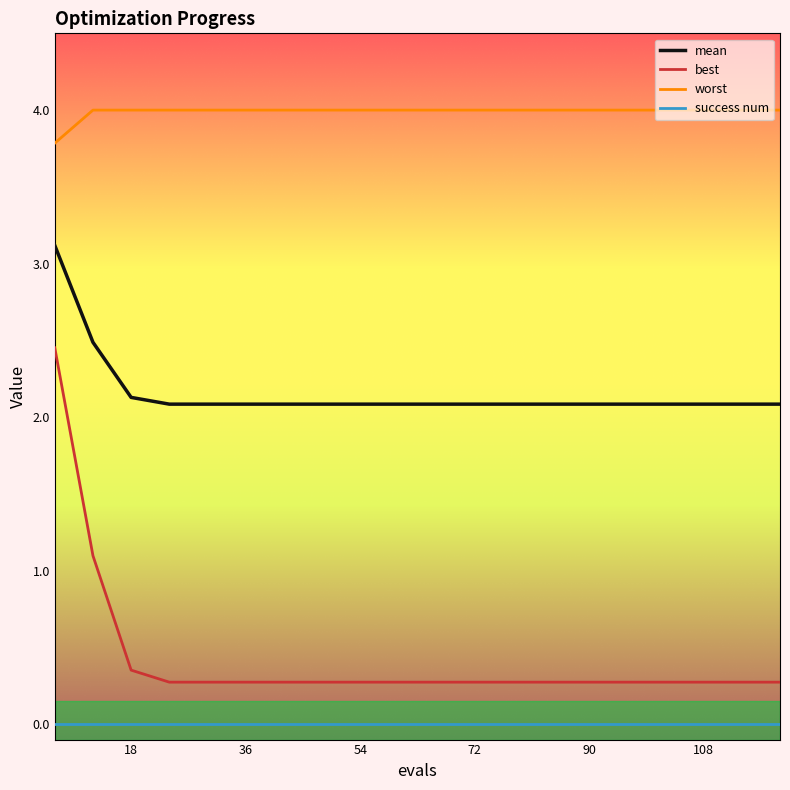

True or false: success num and best intersect in this chart.

False